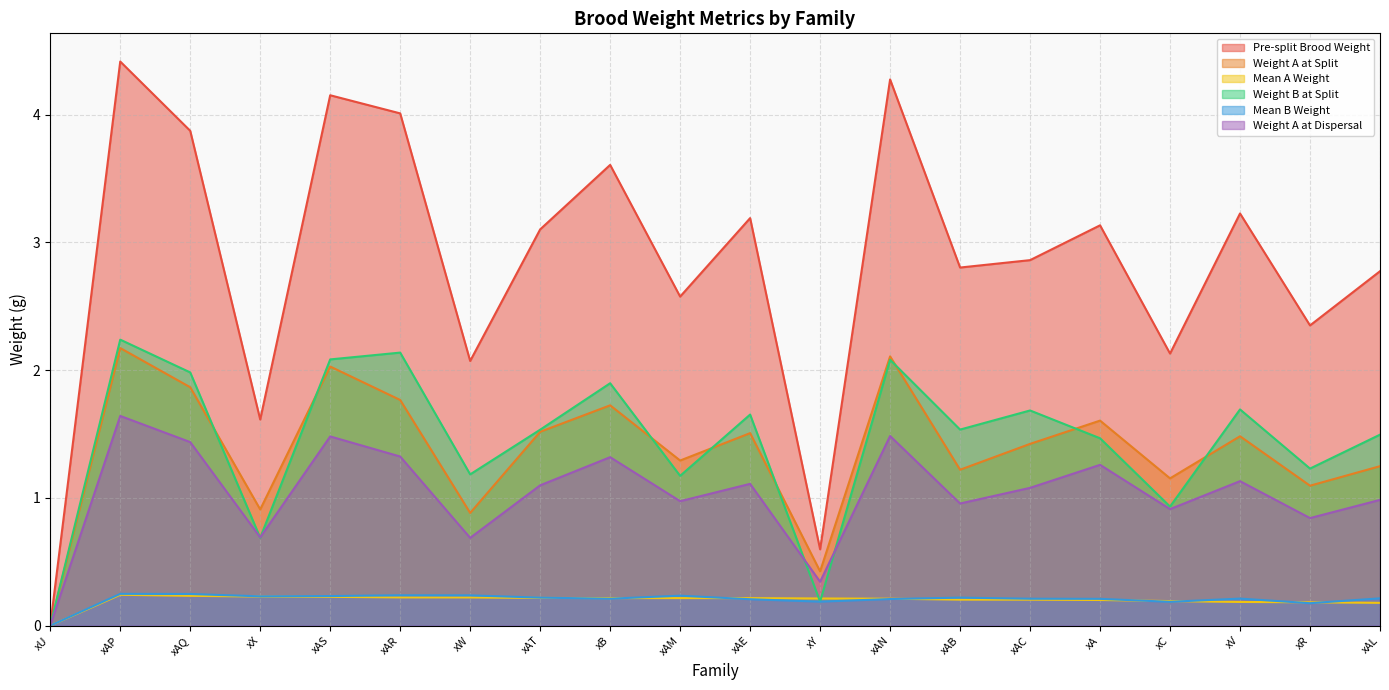

How many Mean B Weight values are between 0 and 1?

20